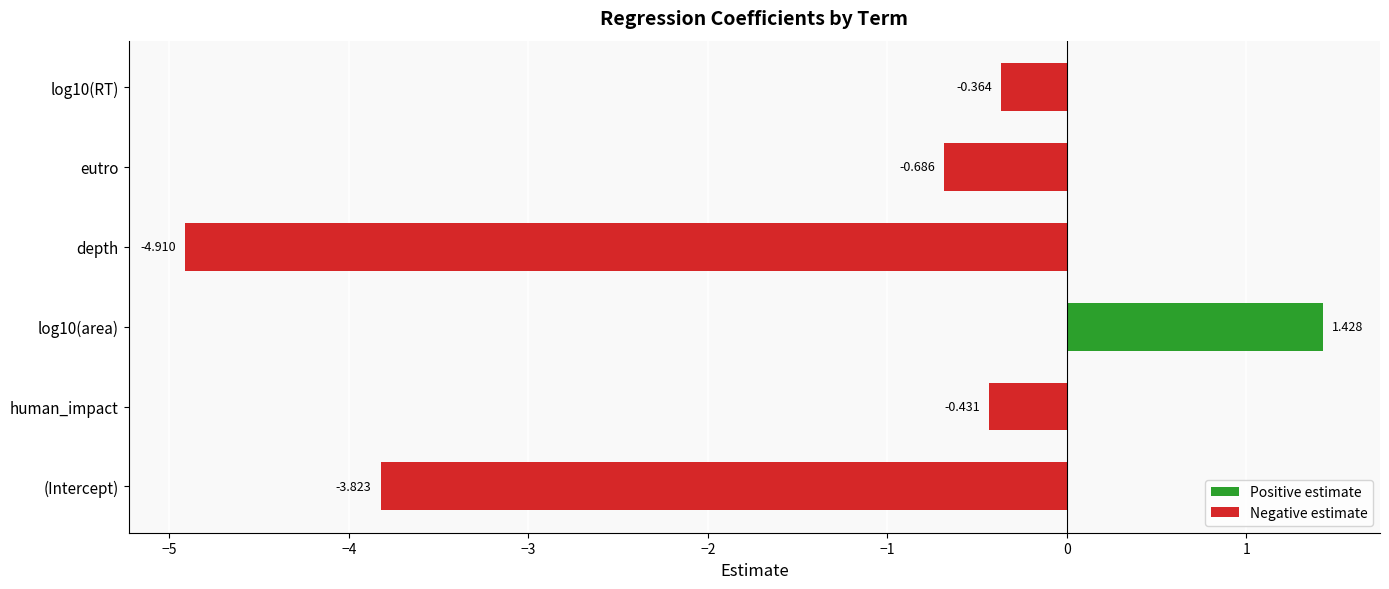

Where is the data nearest to the value -1?

eutro